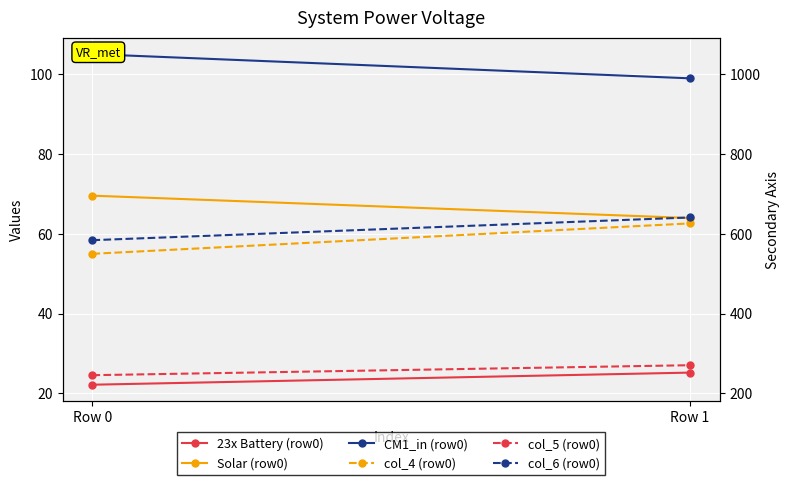

What is the spread (max minus min) of values at Row 1?

73.7